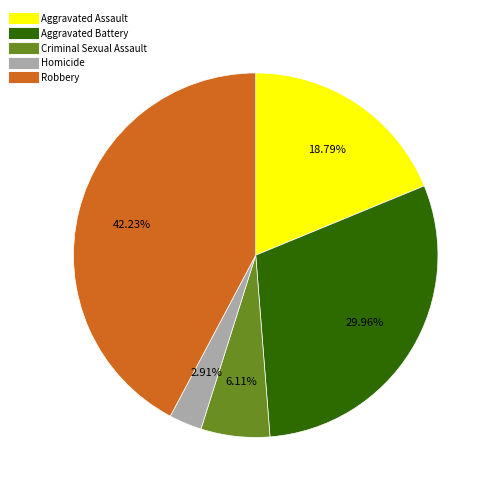

How many slices are in this pie chart?

5